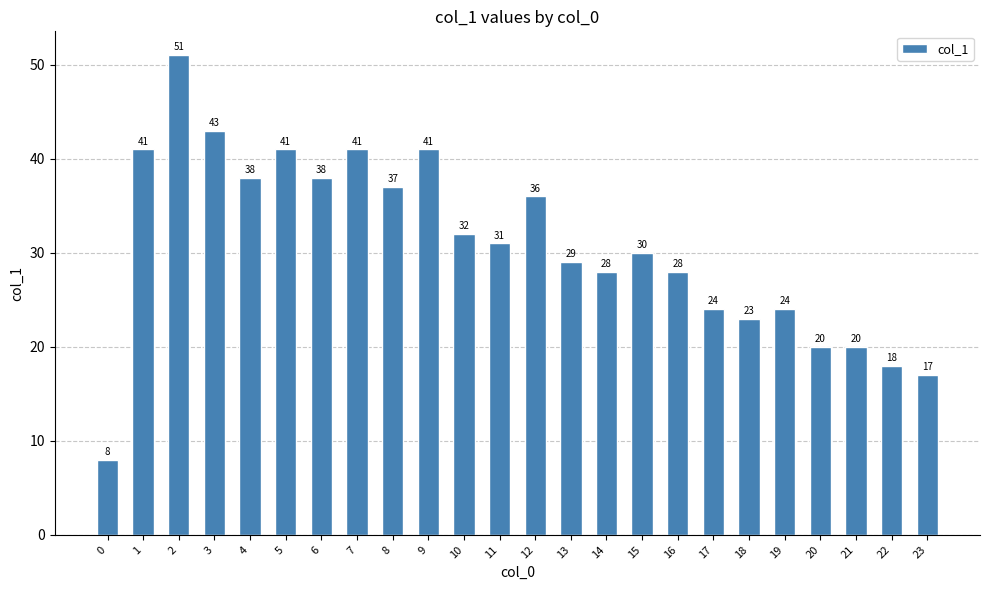

What is the change in value from 8 to 20?

-17